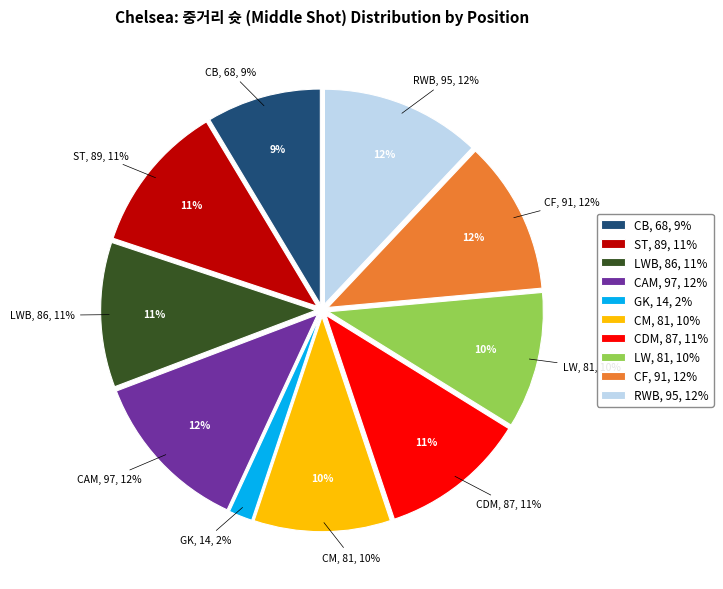

Is the sum of GK and ST greater than half?

No